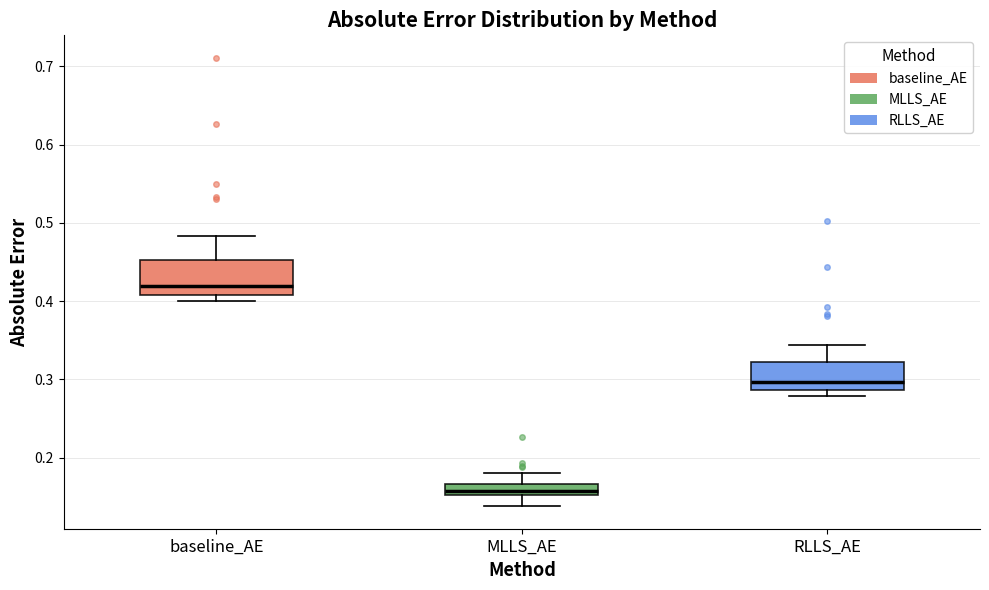

Which box's median line is the highest?

baseline_AE